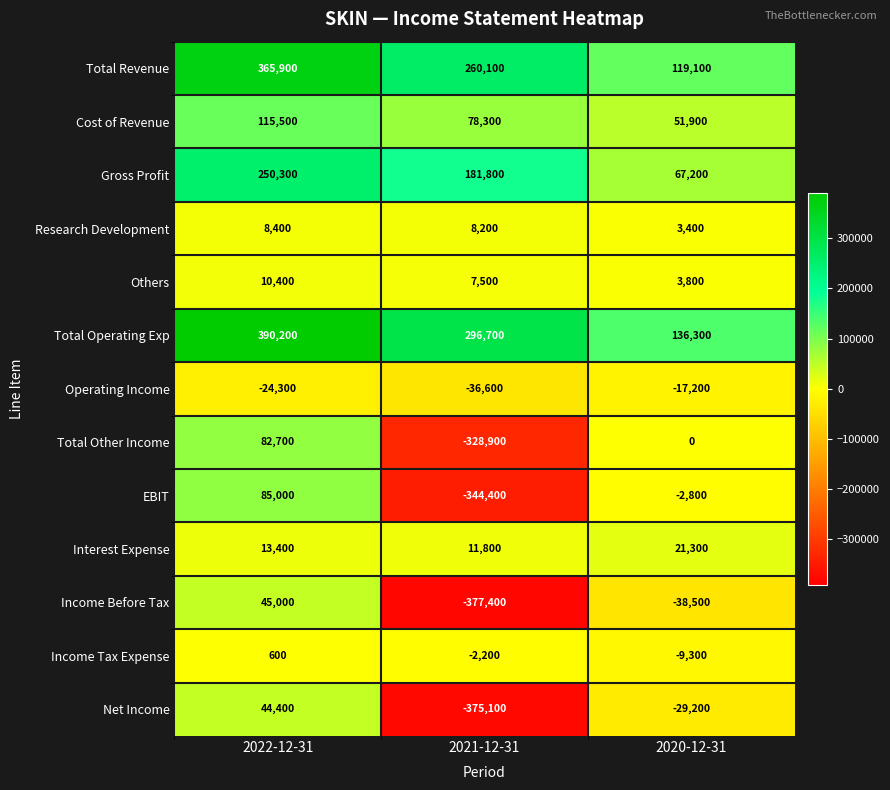

Count the number of data series in this chart.

13